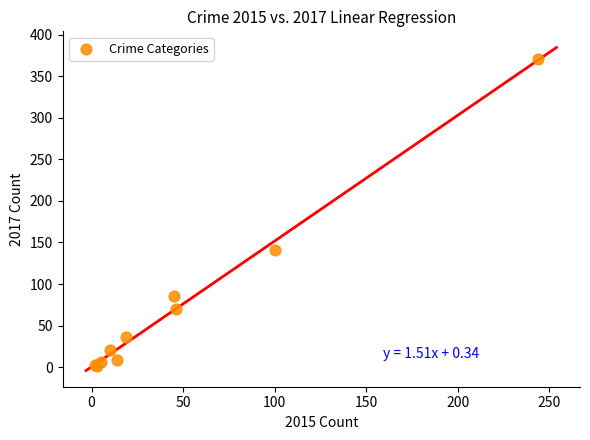

What Y value in the scatter plot is closest to 186?

141